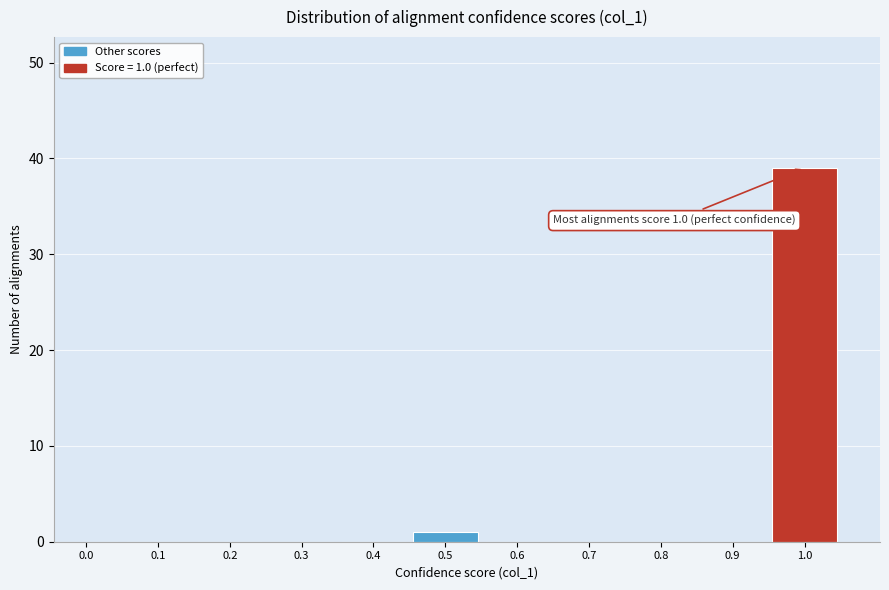

Reading right to left, what are all the values shown in this chart?

1.0=39	0.9=0	0.8=0	0.7=0	0.6=0	0.5=1	0.4=0	0.3=0	0.2=0	0.1=0	0.0=0